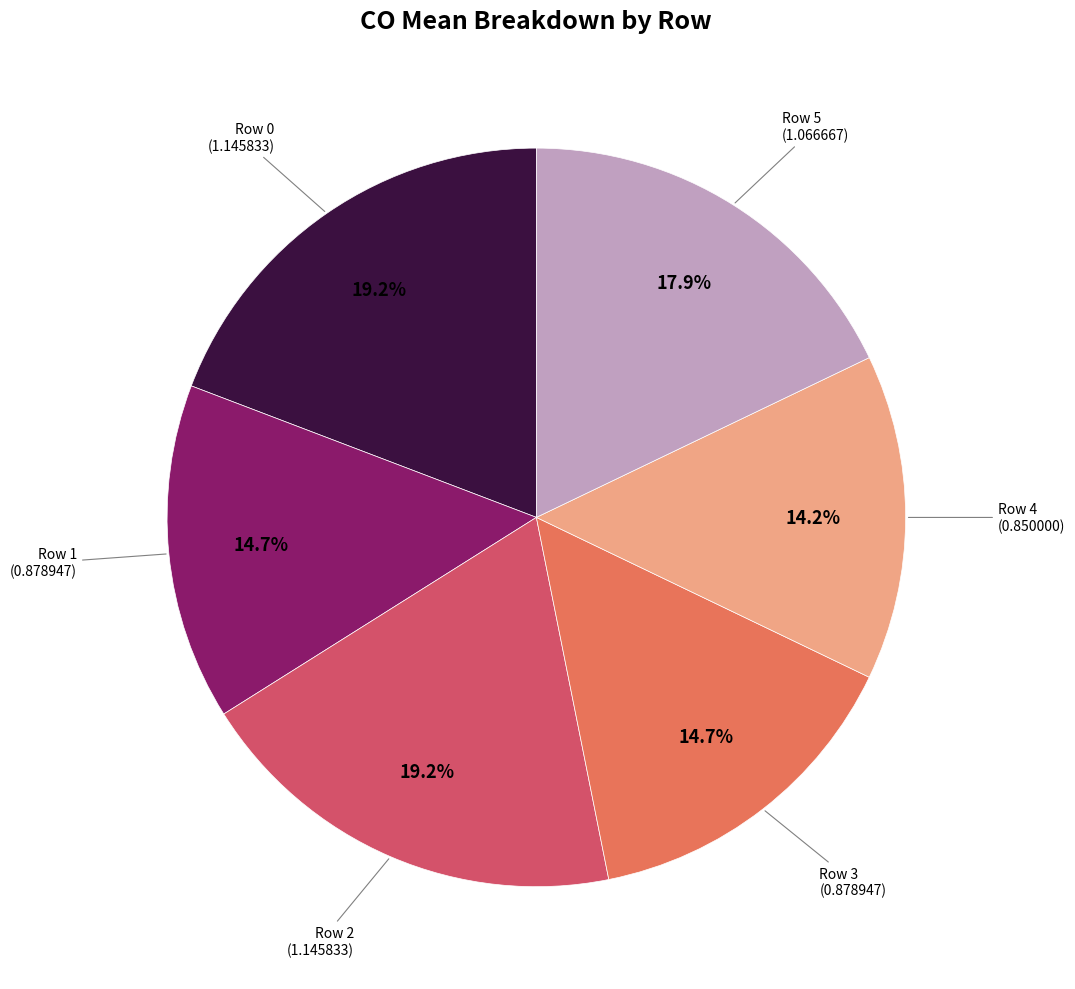

Which has a higher value, Row 5 or Row 2?

Row 2